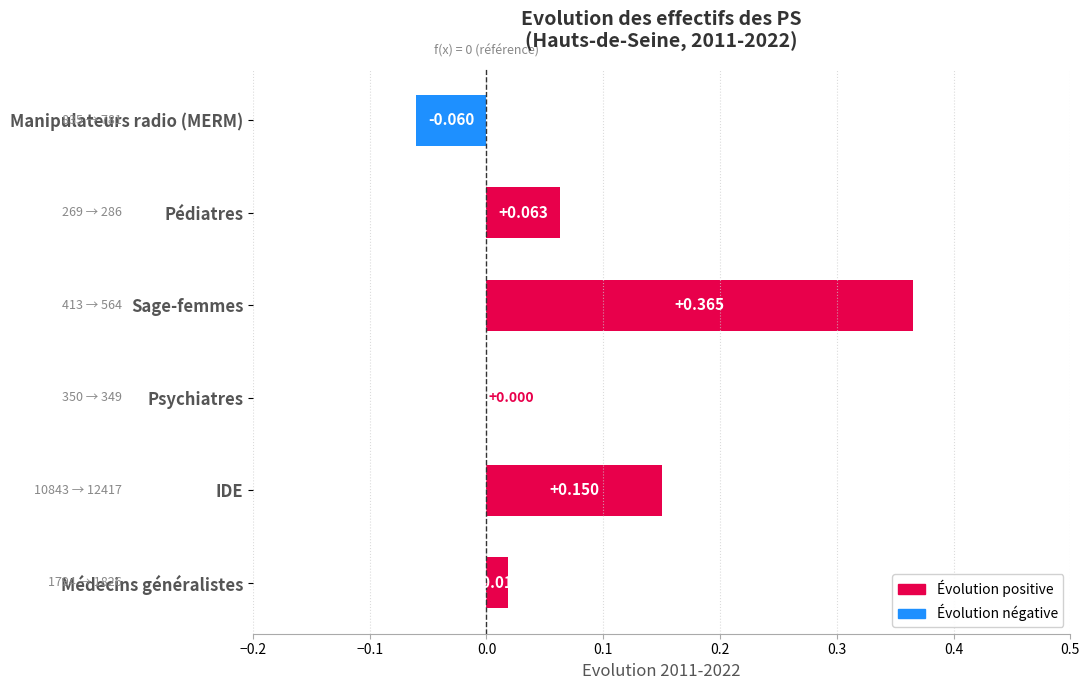

Which category has the highest value across all series?

Sage-femmes